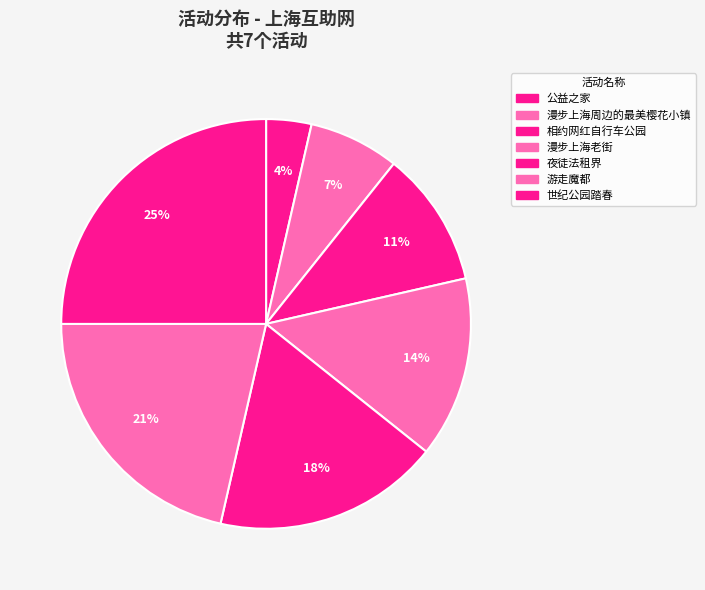

To the nearest percent, what is the difference between the 世纪公园踏春 and 游走魔都 slice percentages?

4%